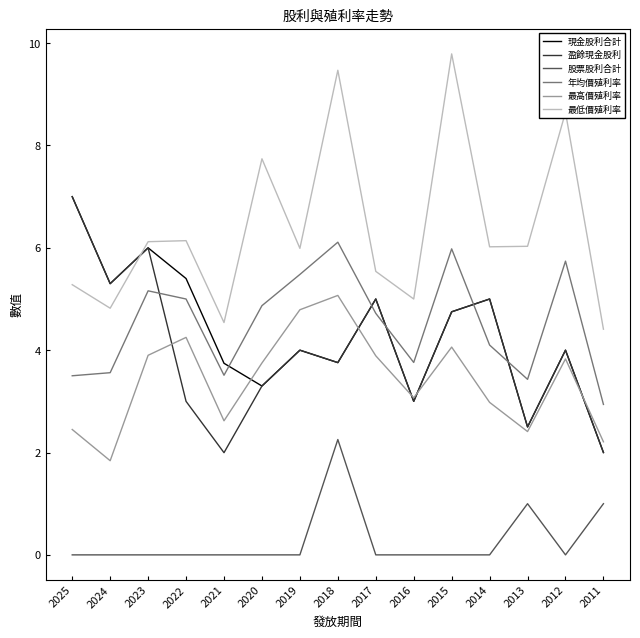

At which category does the chart reach its peak across all series?

2015